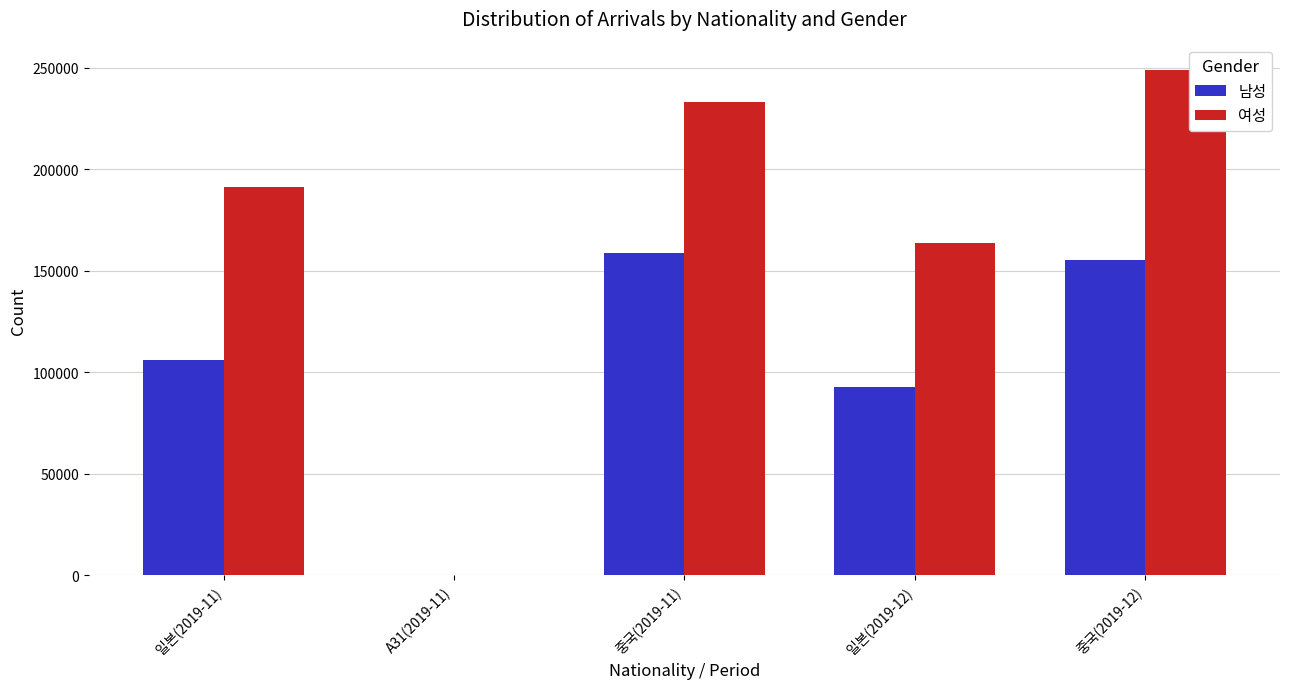

Which category has the highest value across all series?

중국(2019-12)